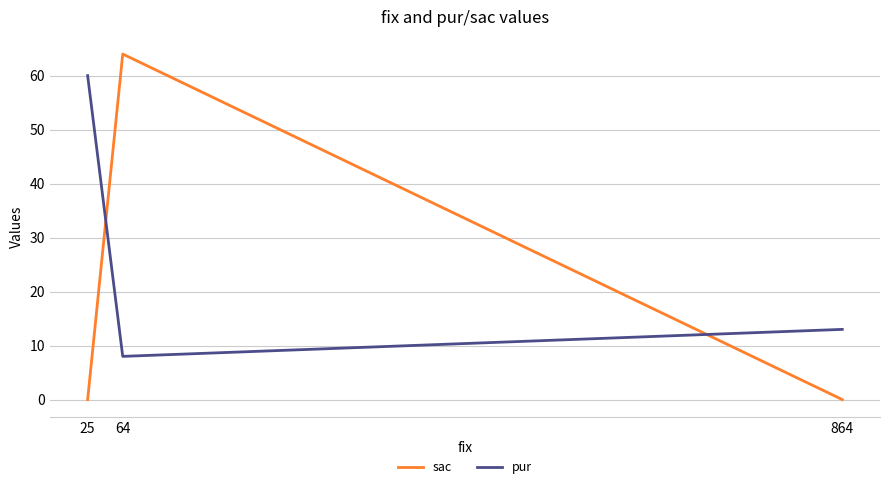

Rank the series at 25 from highest to lowest value.

pur, sac